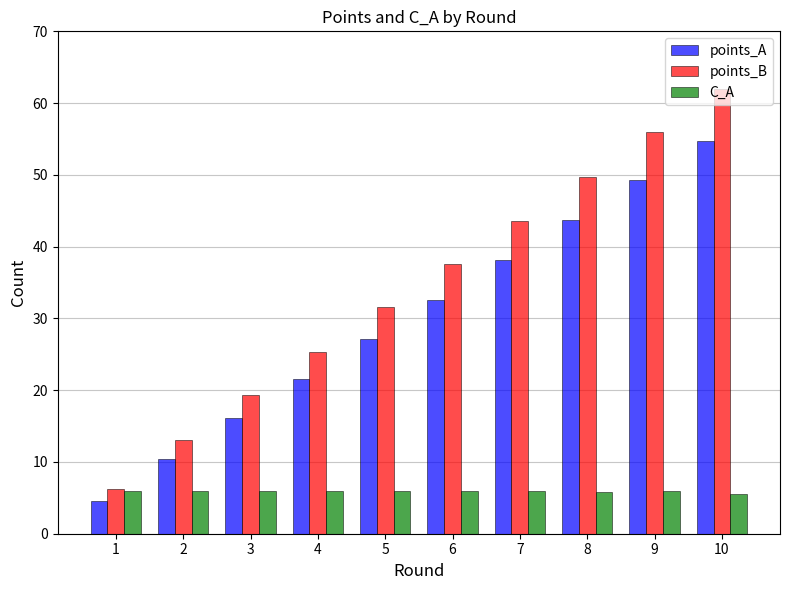

What is the sum of the points_A values at 9 and 2?

59.7